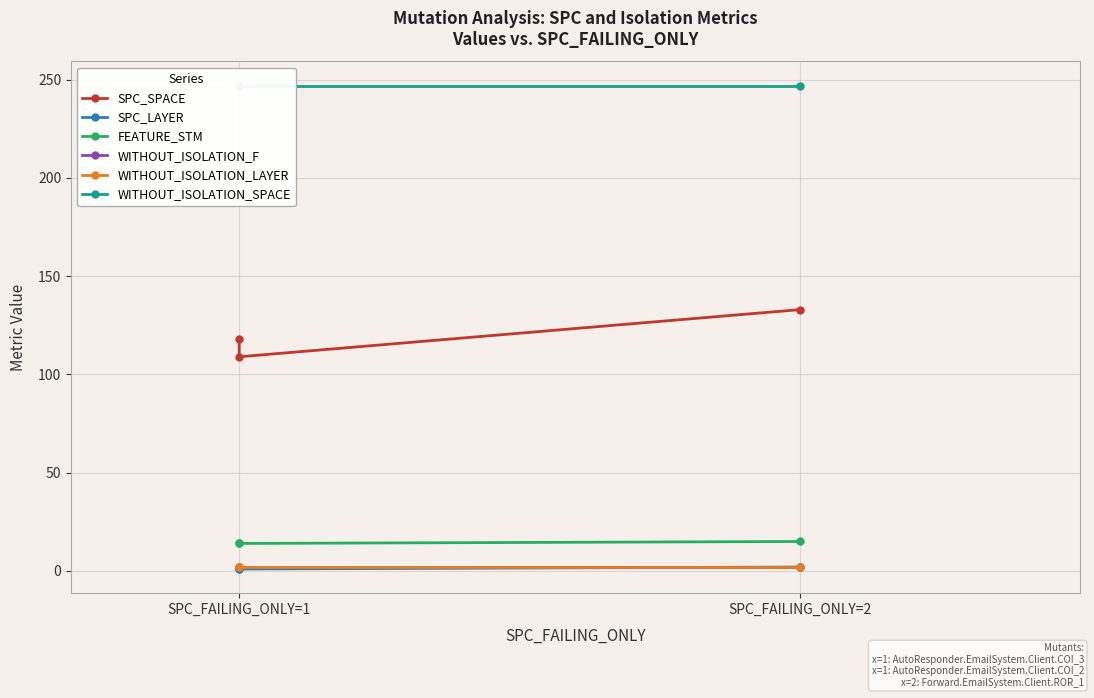

Reading left to right, list all the values displayed in this chart.

SPC_SPACE: 118	109	133
SPC_LAYER: 1	1	2
FEATURE_STM: 14	14	15
WITHOUT_ISOLATION_F: 2	2	2
WITHOUT_ISOLATION_LAYER: 2	2	2
WITHOUT_ISOLATION_SPACE: 247	247	247